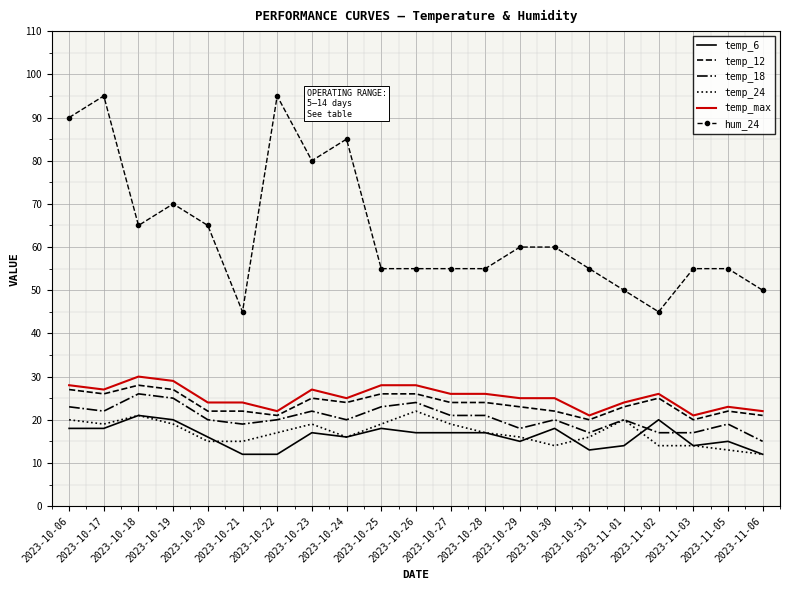

Which series has the largest total across all categories?

hum_24